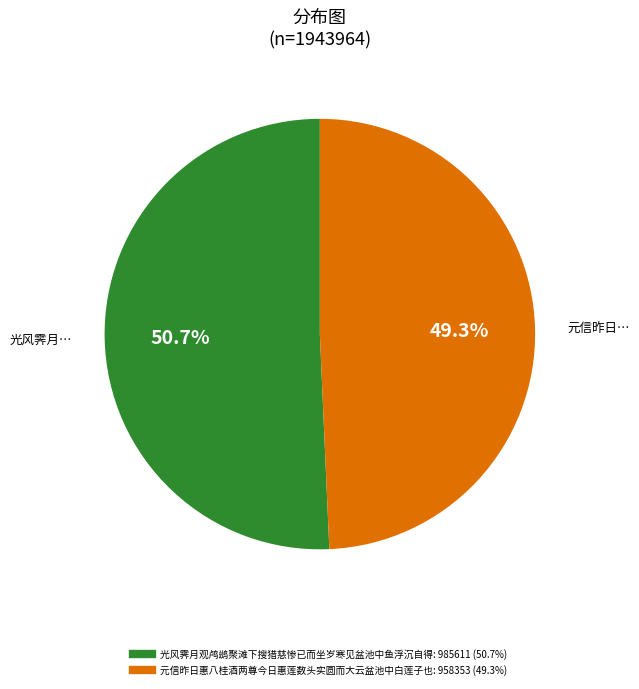

Which category has the biggest portion of the pie?

光风霁月观鸬鹚聚滩下搜猎慈惨已而坐岁寒见盆池中鱼浮沉自得